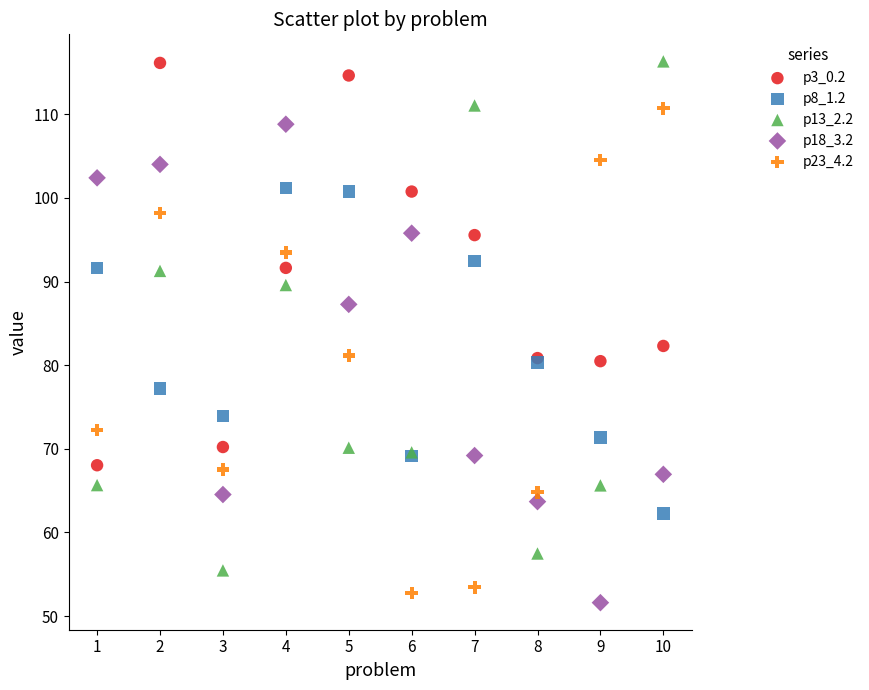

What is the X range (max minus min) for the scatter plot?

9.0